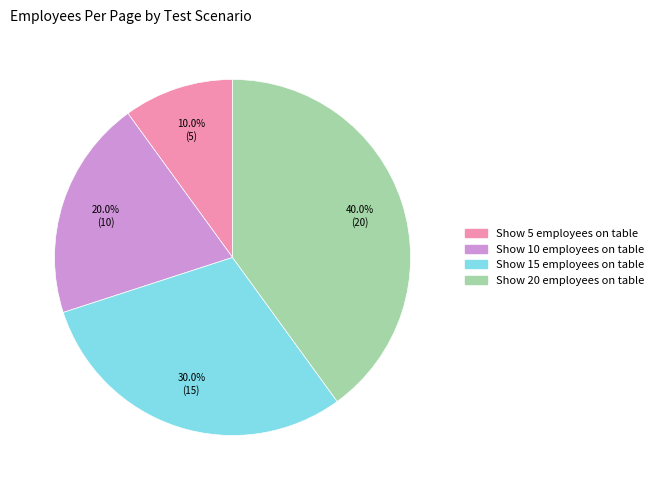

Between Show 5 employees on table and Show 10 employees on table, which is larger?

Show 10 employees on table